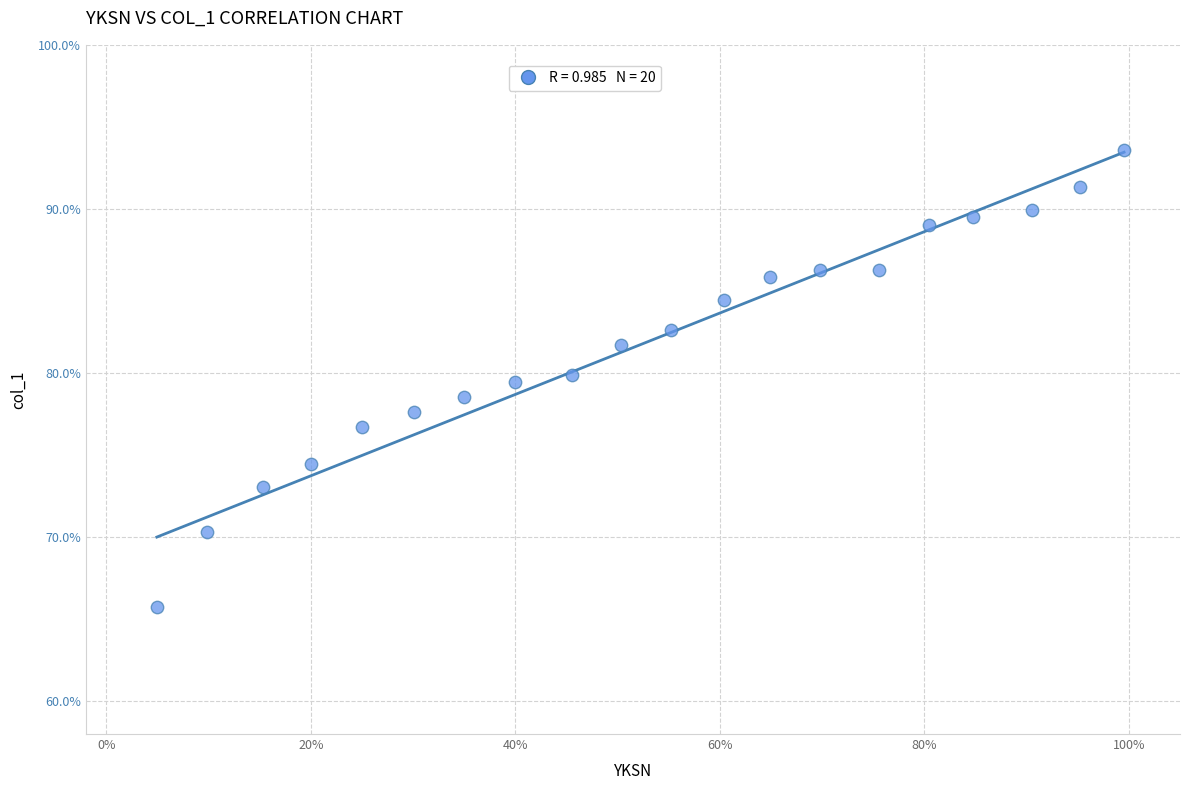

What is the range of X values (max minus min)?

0.9